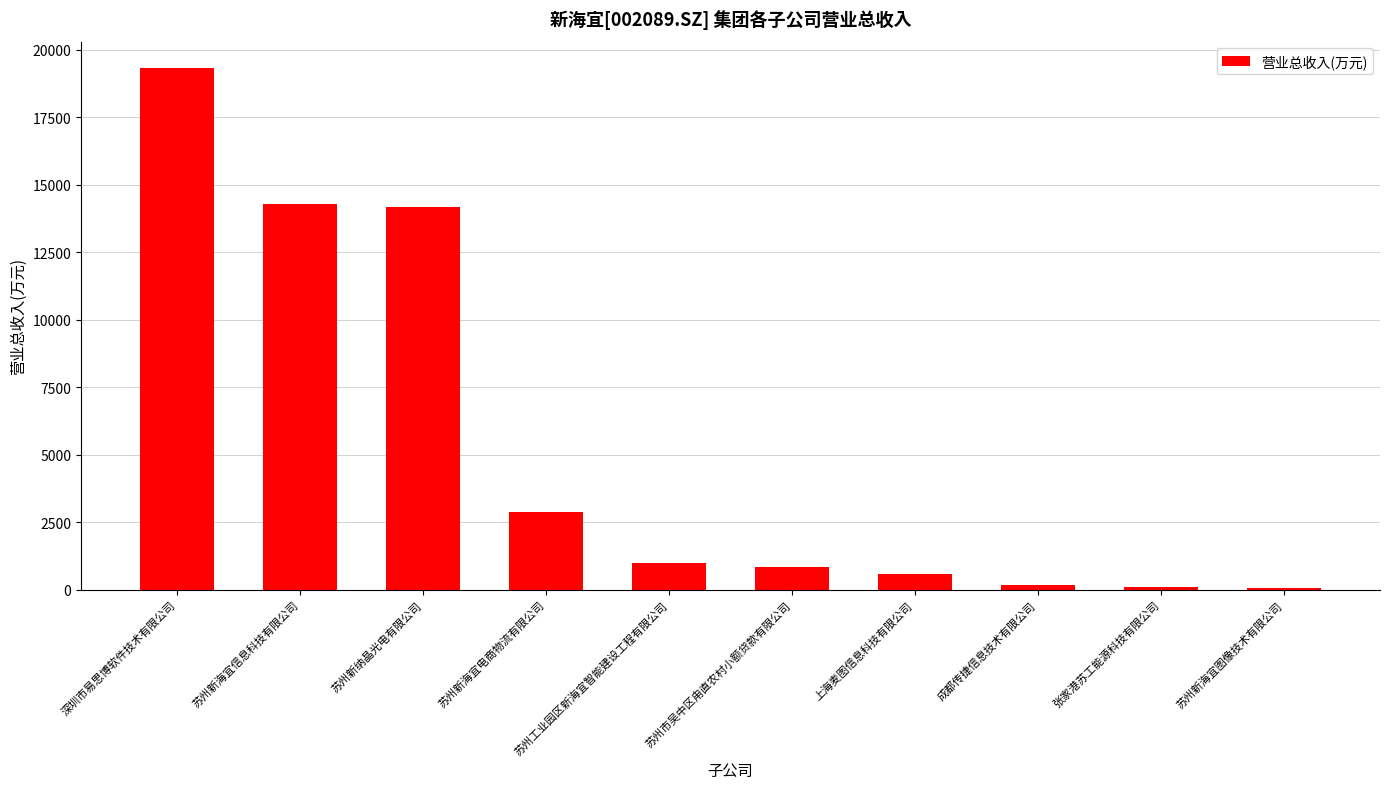

Which has a higher value, 上海麦图信息科技有限公司 or 苏州新海宜信息科技有限公司?

苏州新海宜信息科技有限公司